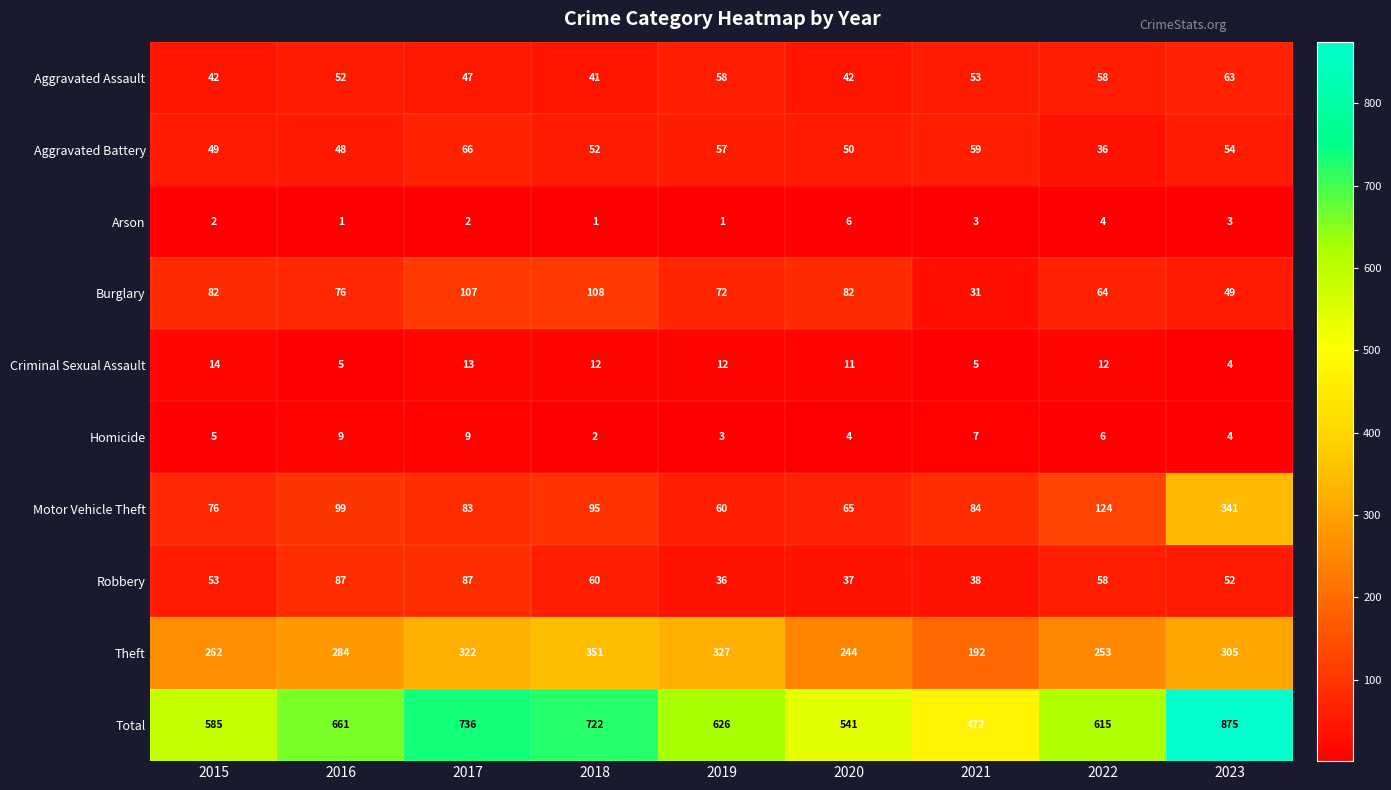

At how many categories does at least one series exceed 347?

9